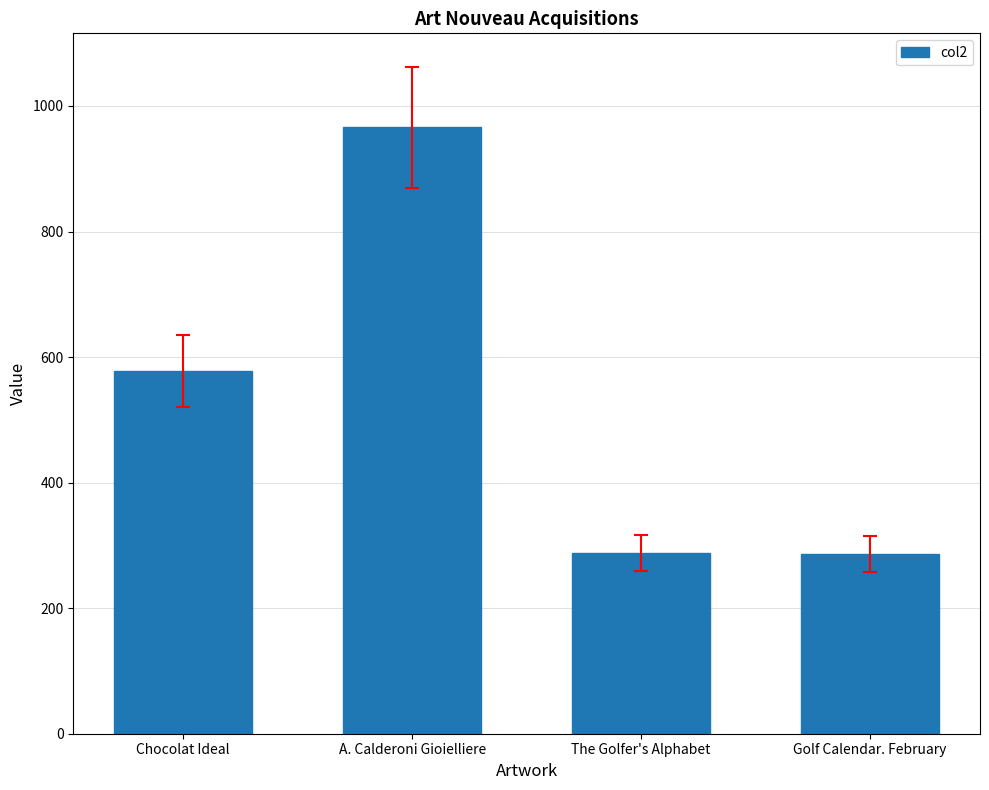

Which category has the highest value across all series?

A. Calderoni Gioielliere